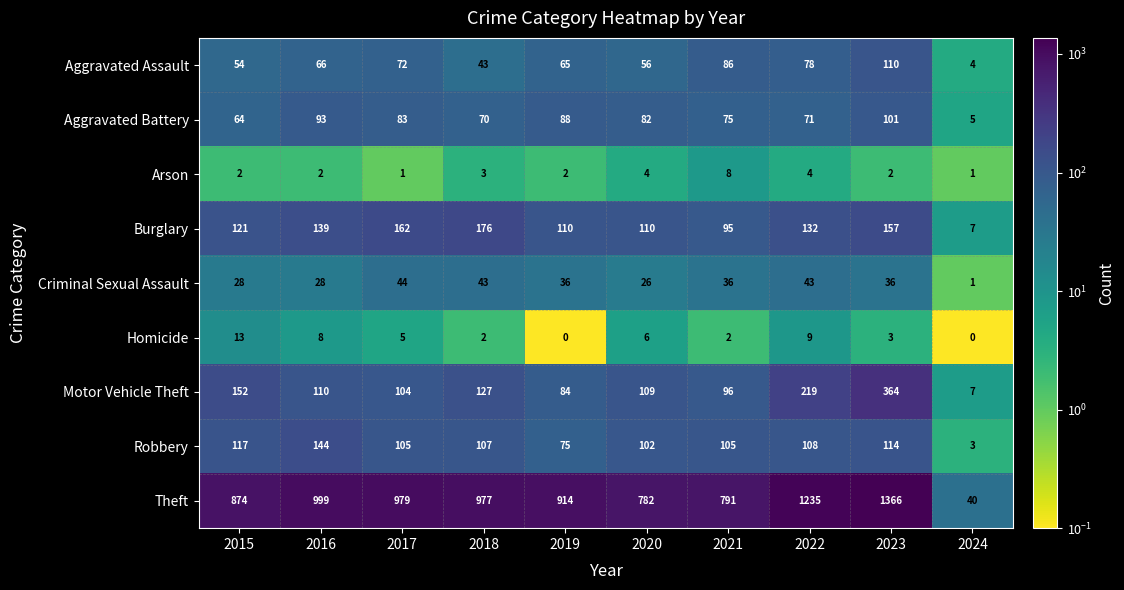

The Motor Vehicle Theft series shows 84 at 2019. True or false?

True